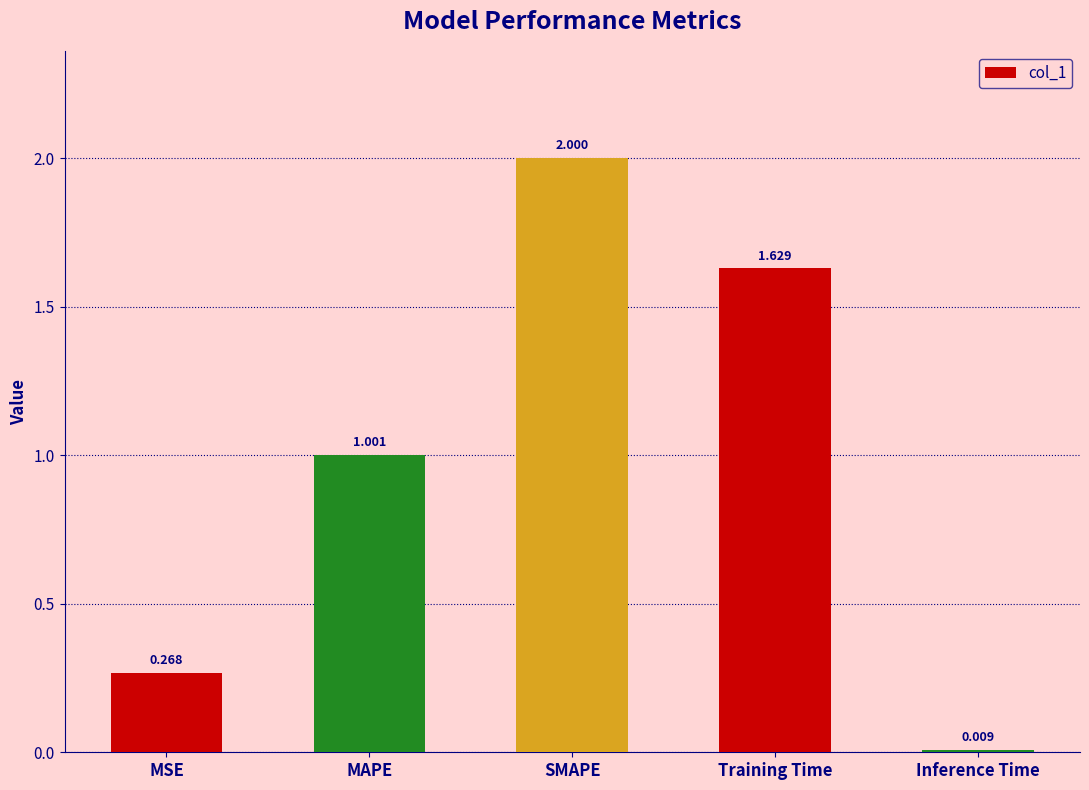

At which category does the chart reach its minimum across all series?

Inference Time